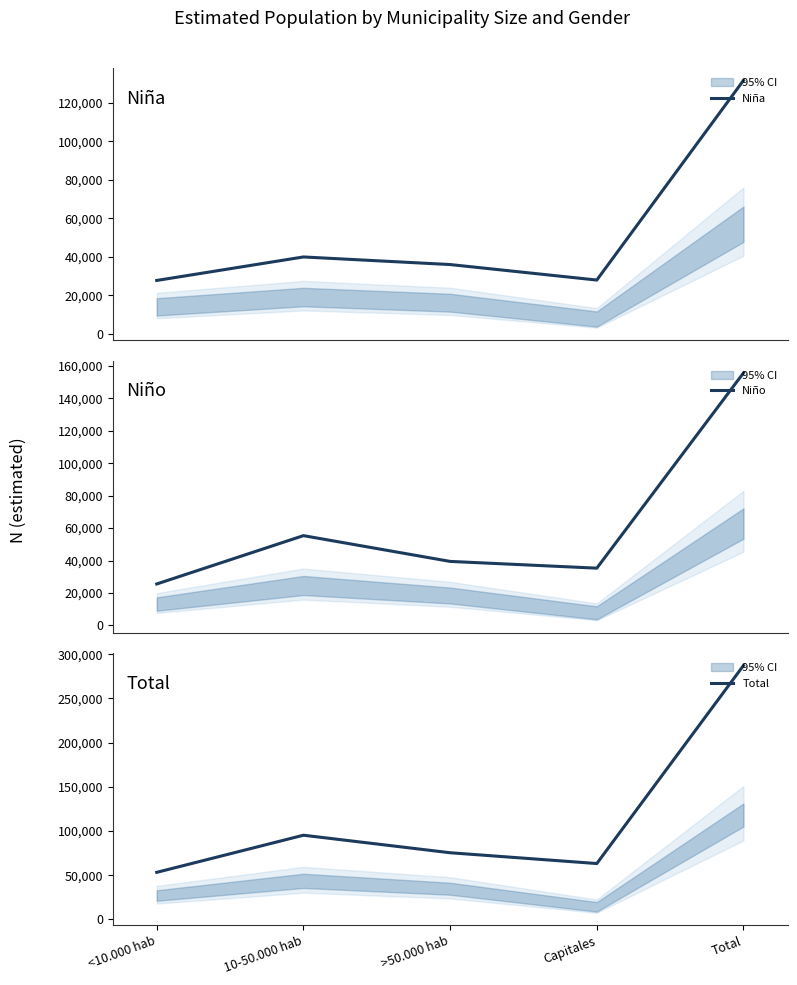

The Total series shows 95318 at 10-50.000 hab. True or false?

True